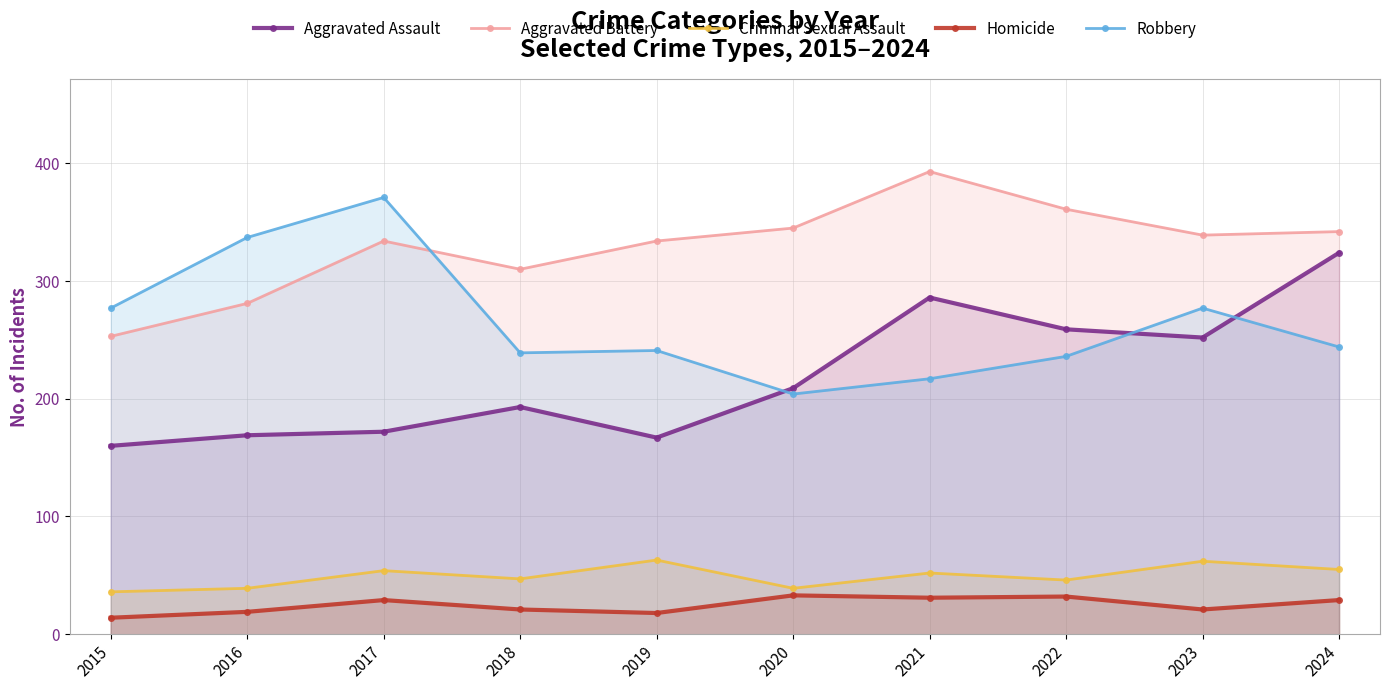

Where does the Aggravated Assault series first go above 209?

2021